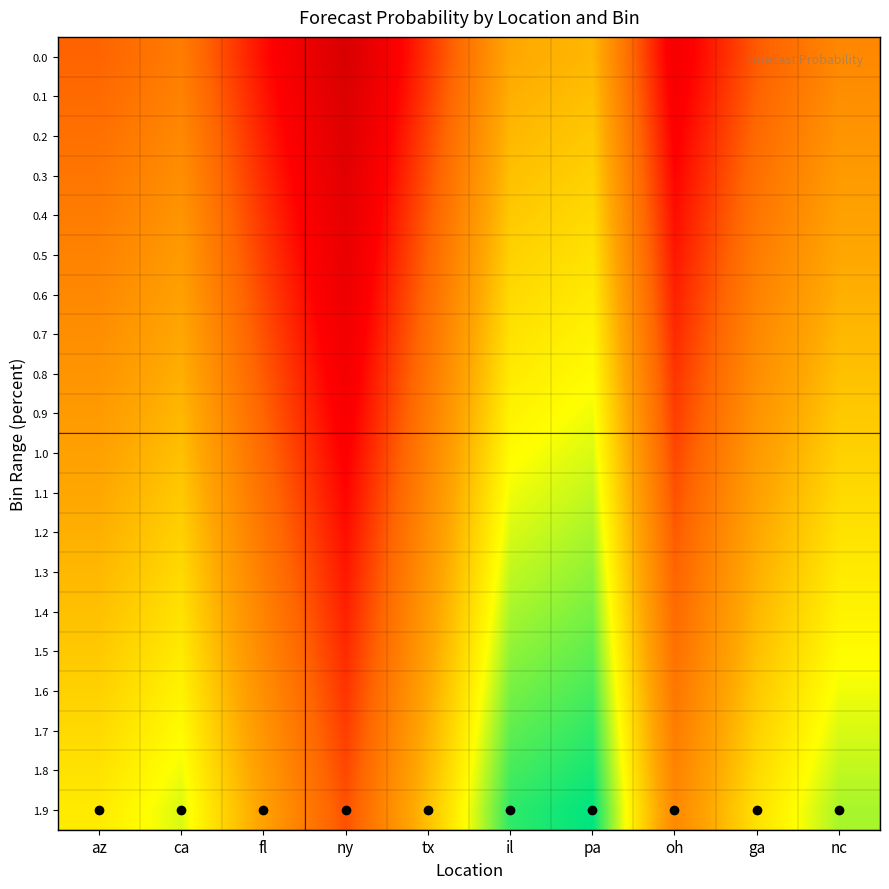

Count the number of categories in the chart.

10